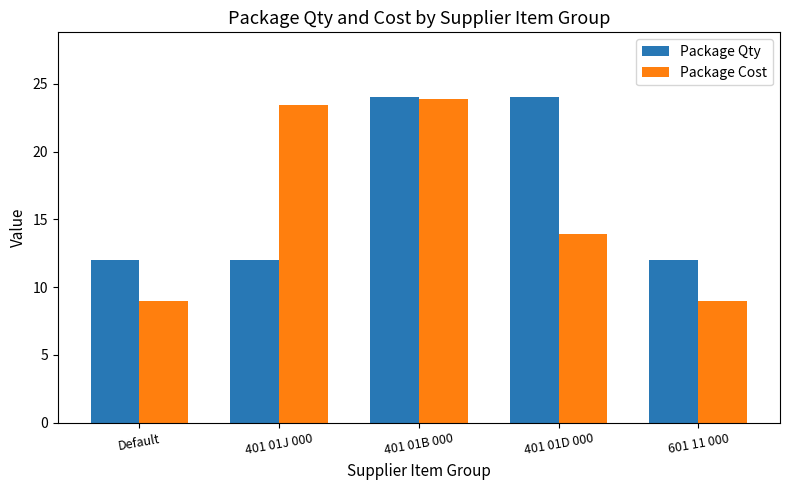

What is the sum of the Package Cost values at Default and 601 11 000?

18.0